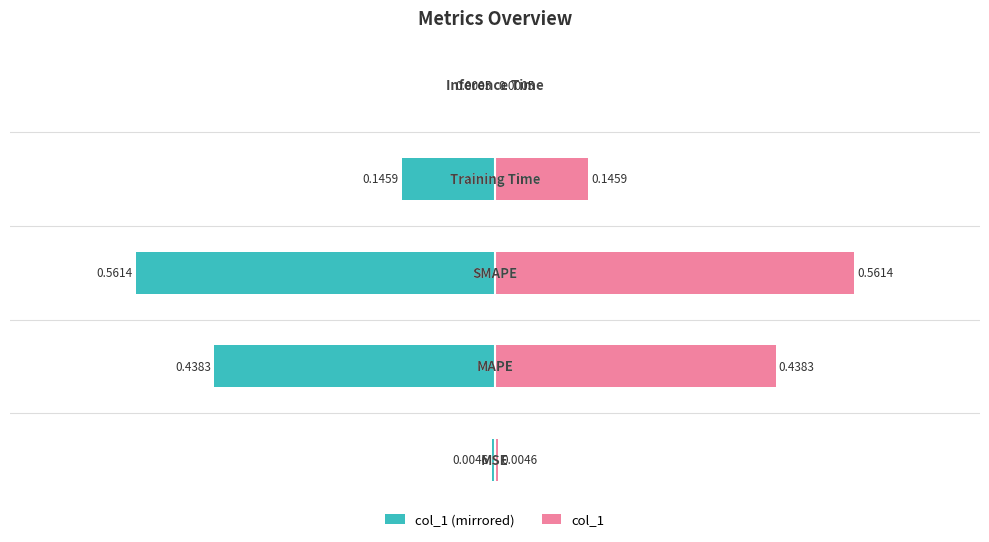

At 0, list the series in order from largest to smallest.

col_1 (right), col_1 (left)